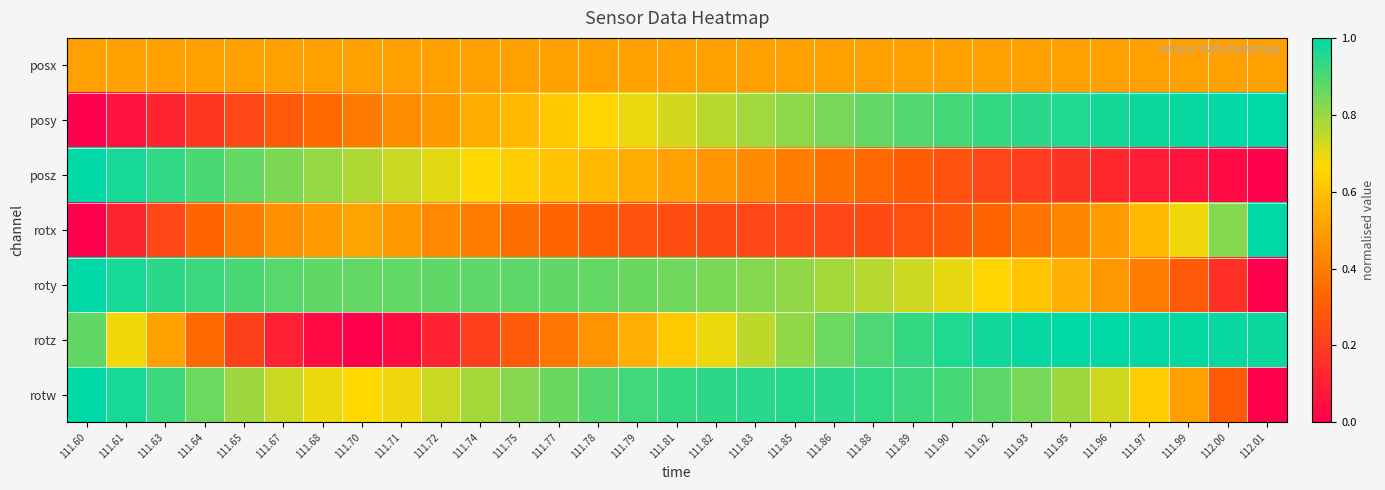

How many series are shown in this chart?

7